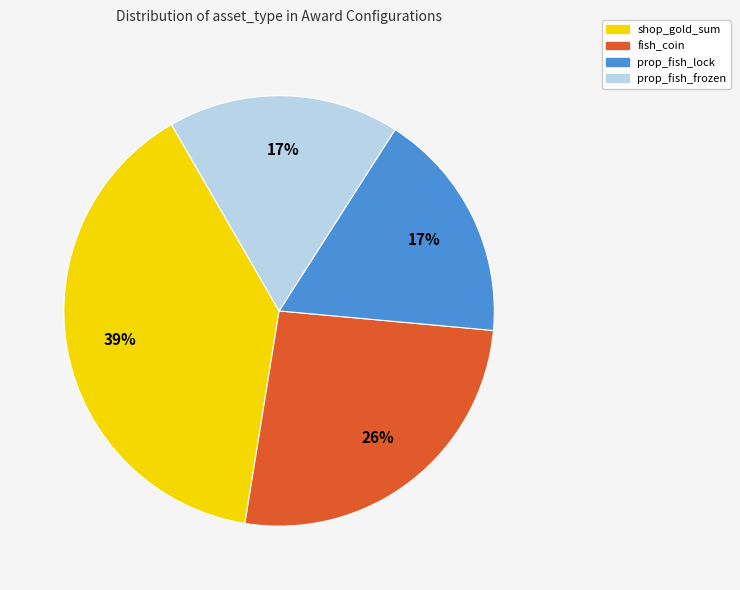

Between prop_fish_frozen and fish_coin, which is larger?

fish_coin